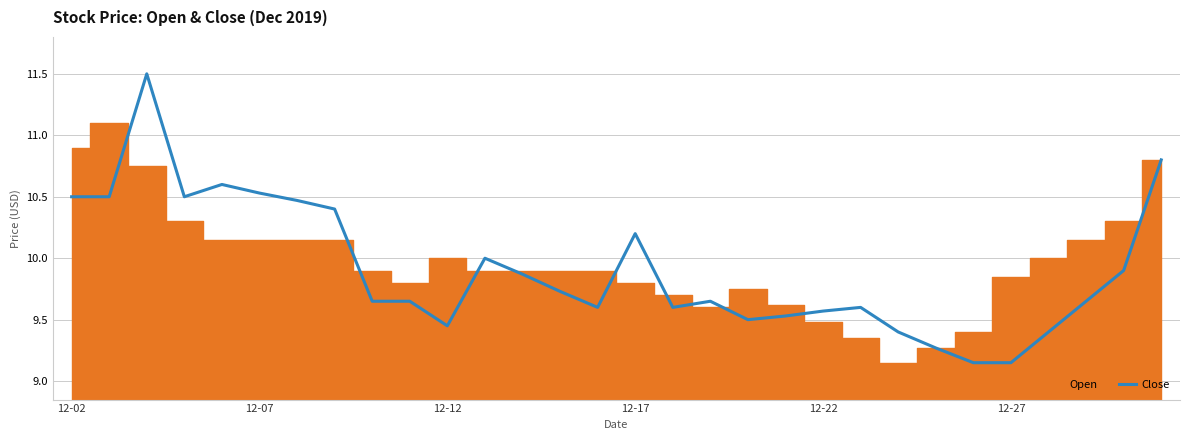

The Close series shows 10.5 at 12-02. True or false?

True